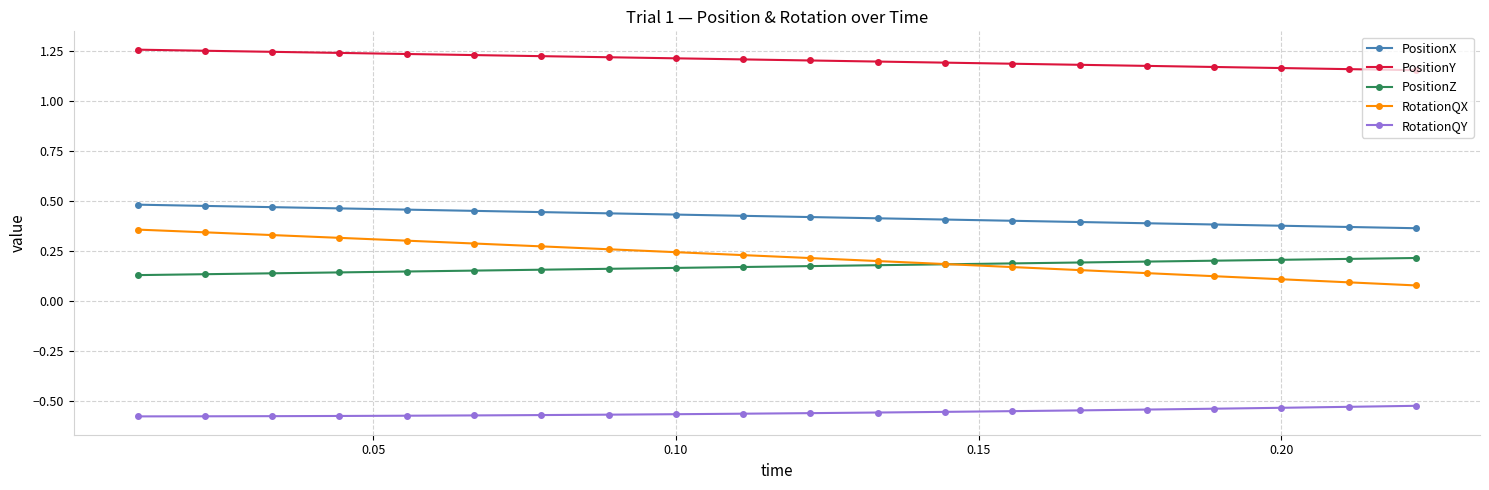

True or false: PositionX and PositionZ intersect in this chart.

False